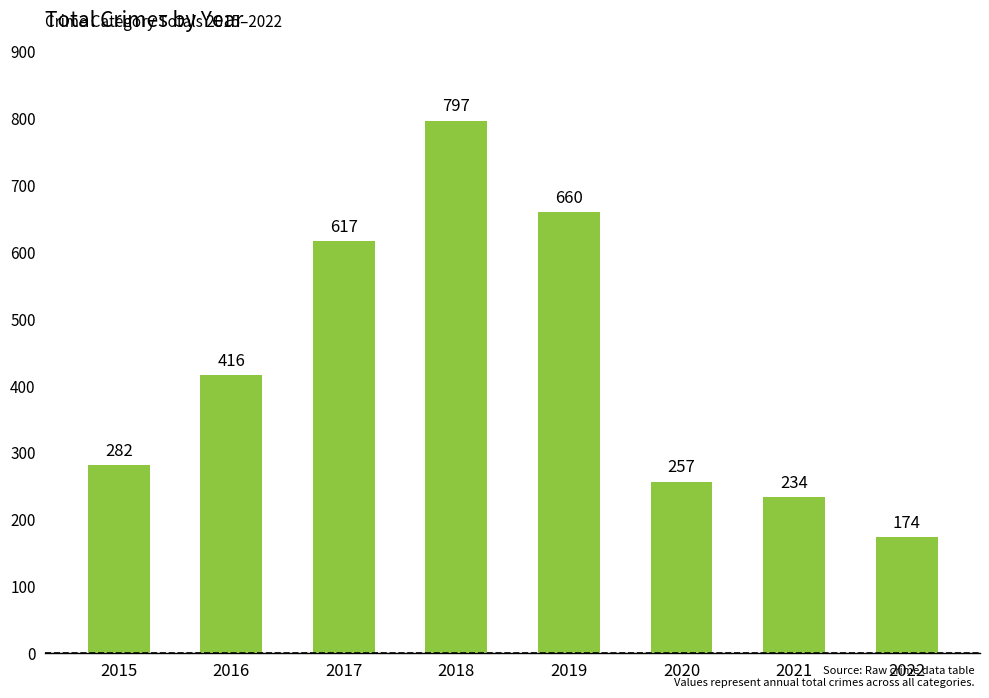

How many values are below 416?

4